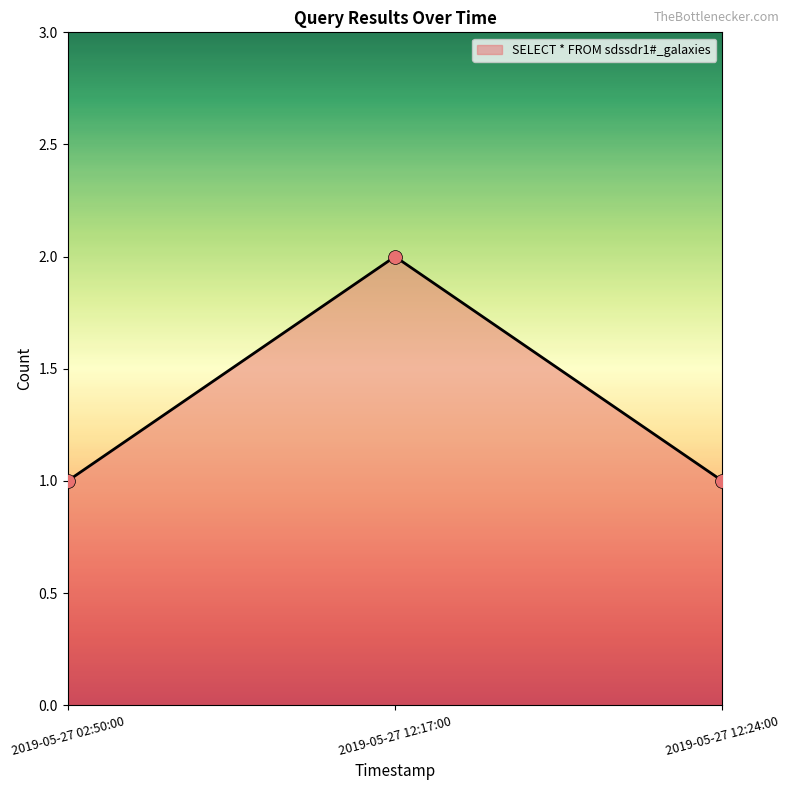

Between 2019-05-27 12:17:00 and 2019-05-27 12:24:00, which is larger?

2019-05-27 12:17:00